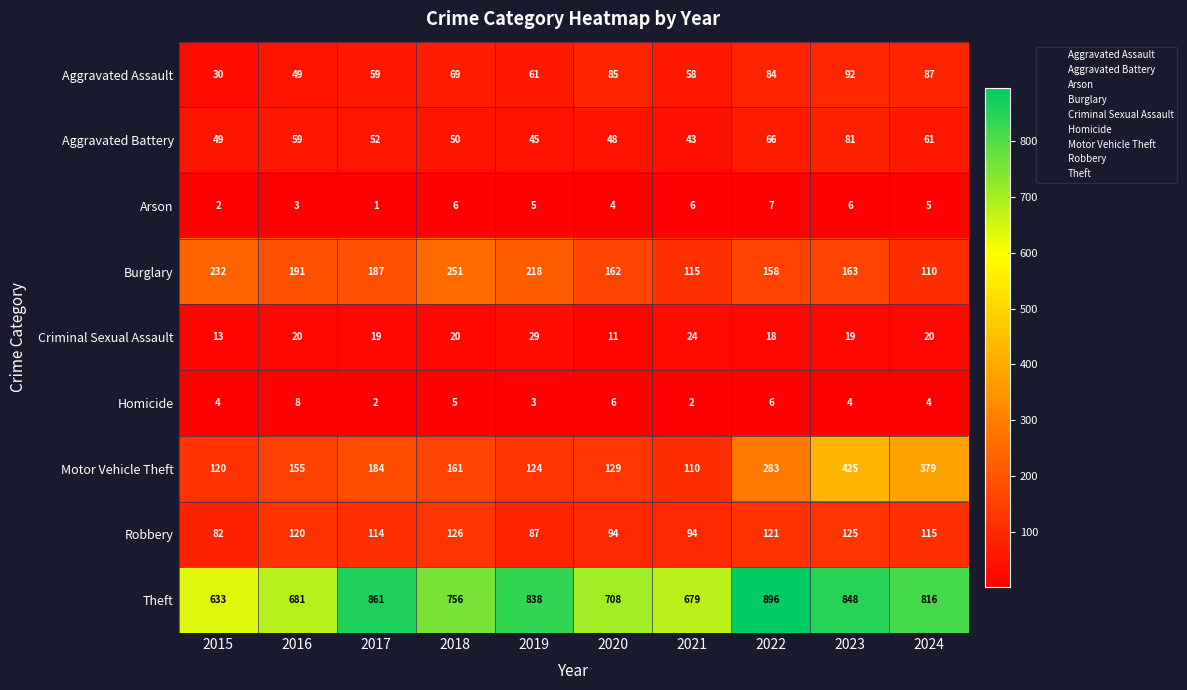

What is the average value of the Criminal Sexual Assault series?

19